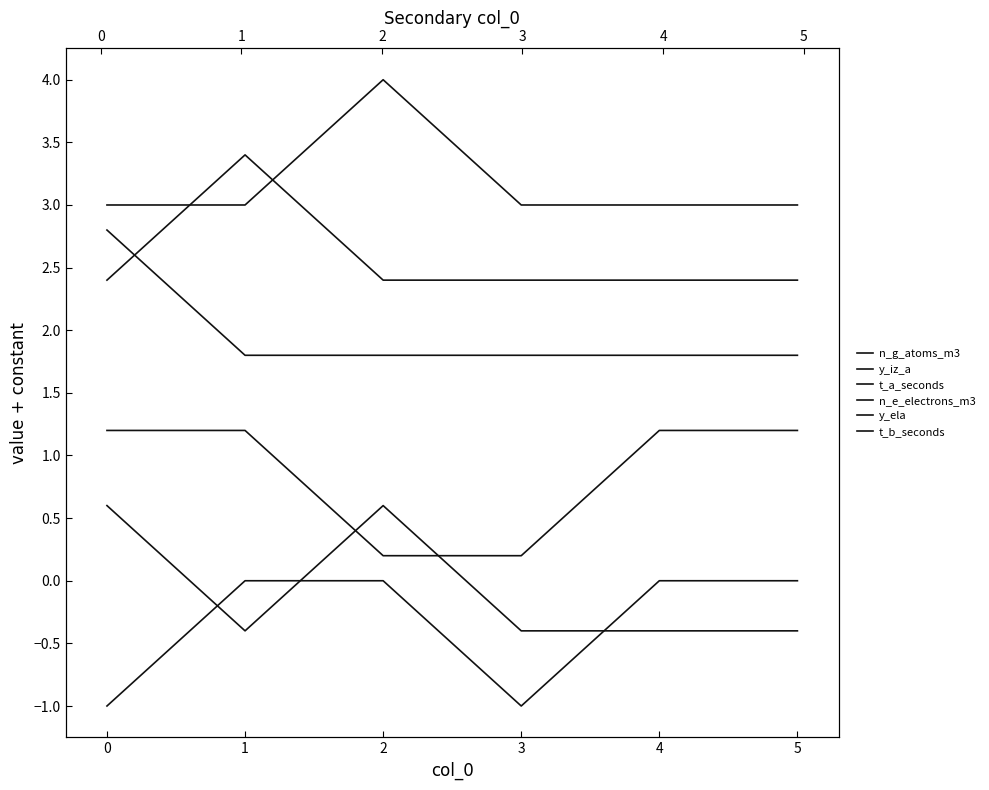

The value of y_ela at 4 is 2.4. True or false?

True